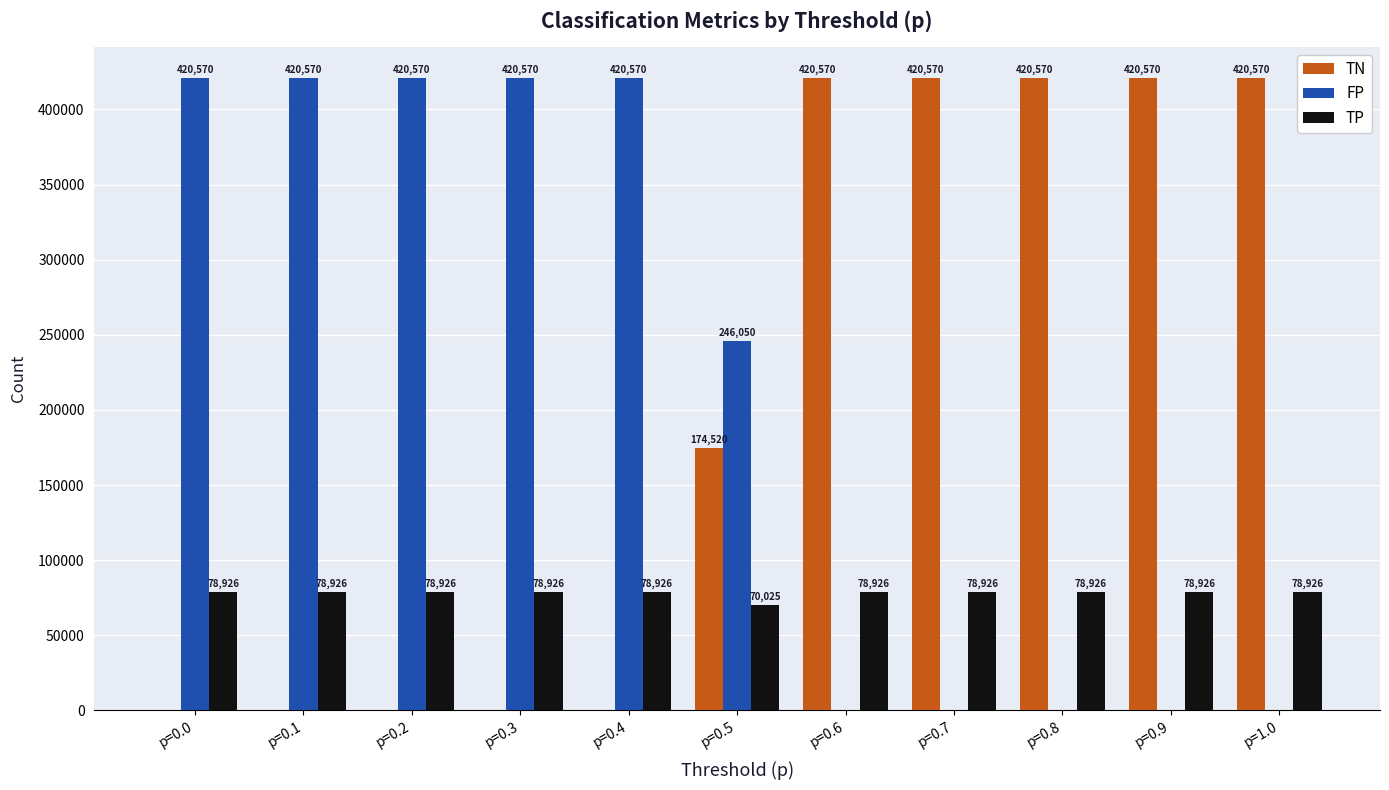

Reading right to left, what are all the values shown in this chart?

TN: p=1.0=420570	p=0.9=420570	p=0.8=420570	p=0.7=420570	p=0.6=420570	p=0.5=174520	p=0.4=0	p=0.3=0	p=0.2=0	p=0.1=0	p=0.0=0
FP: p=1.0=0	p=0.9=0	p=0.8=0	p=0.7=0	p=0.6=0	p=0.5=246050	p=0.4=420570	p=0.3=420570	p=0.2=420570	p=0.1=420570	p=0.0=420570
TP: p=1.0=78926	p=0.9=78926	p=0.8=78926	p=0.7=78926	p=0.6=78926	p=0.5=70025	p=0.4=78926	p=0.3=78926	p=0.2=78926	p=0.1=78926	p=0.0=78926